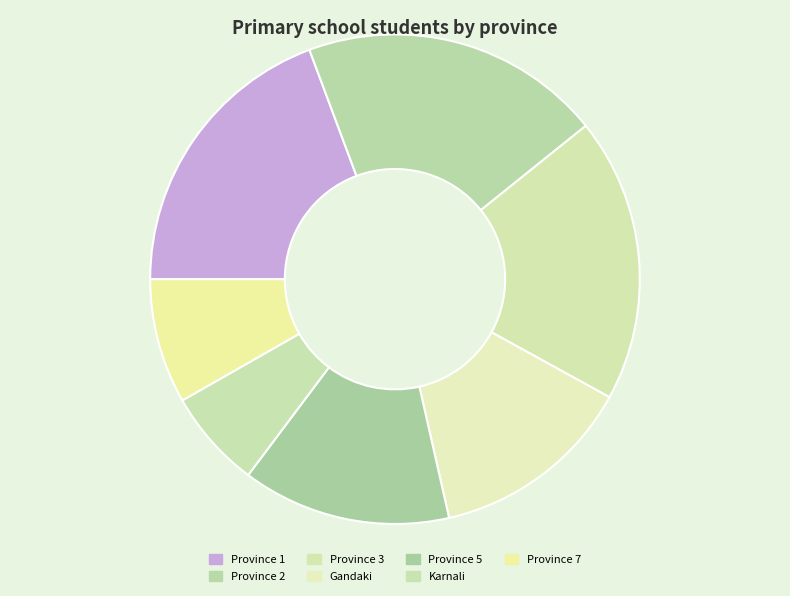

Which category has the biggest portion of the pie?

Province 2